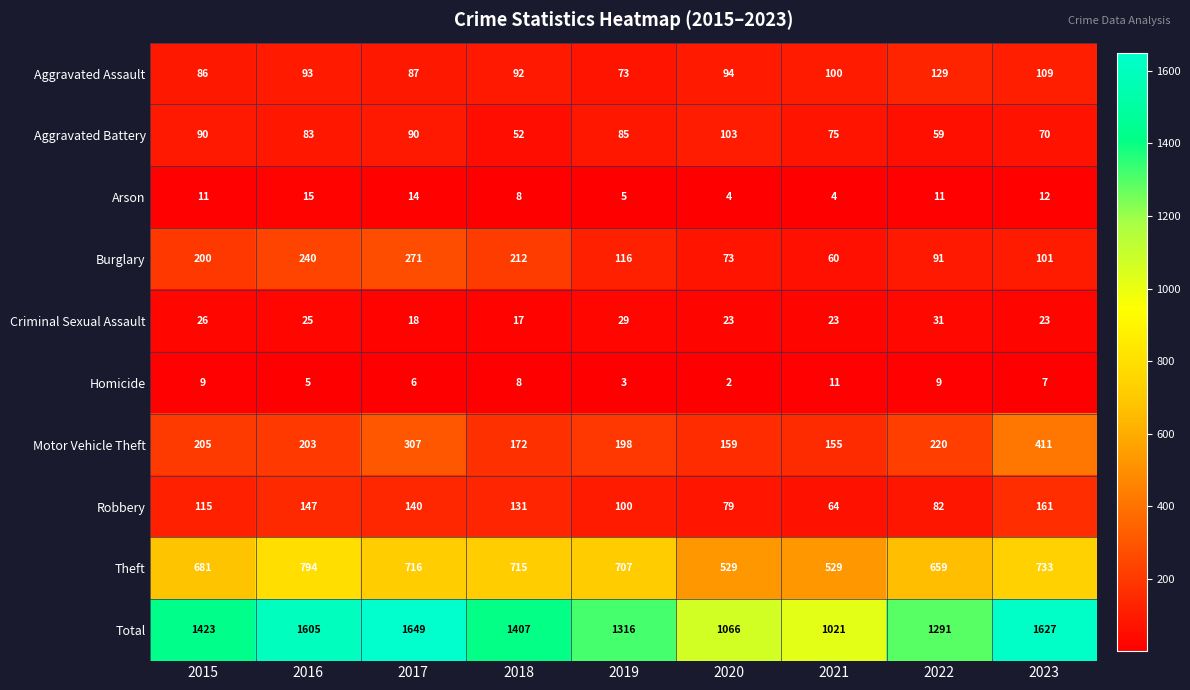

Rank the categories by Total value from highest to lowest.

2017, 2023, 2016, 2015, 2018, 2019, 2022, 2020, 2021